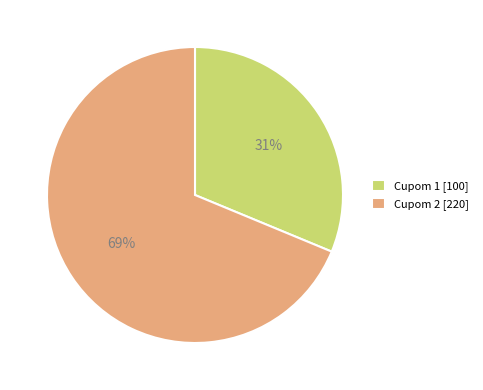

Rank the categories by value from highest to lowest.

Cupom 2, Cupom 1